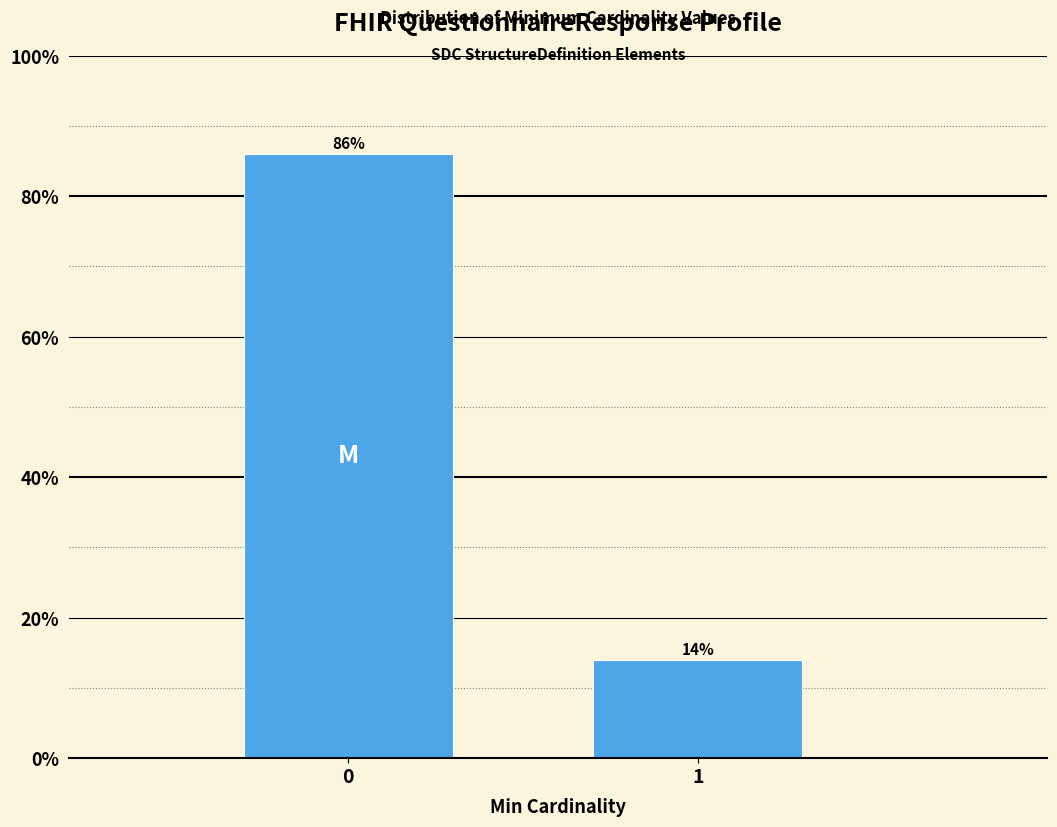

Reading left to right, list all the values displayed in this chart.

86.0	14.0